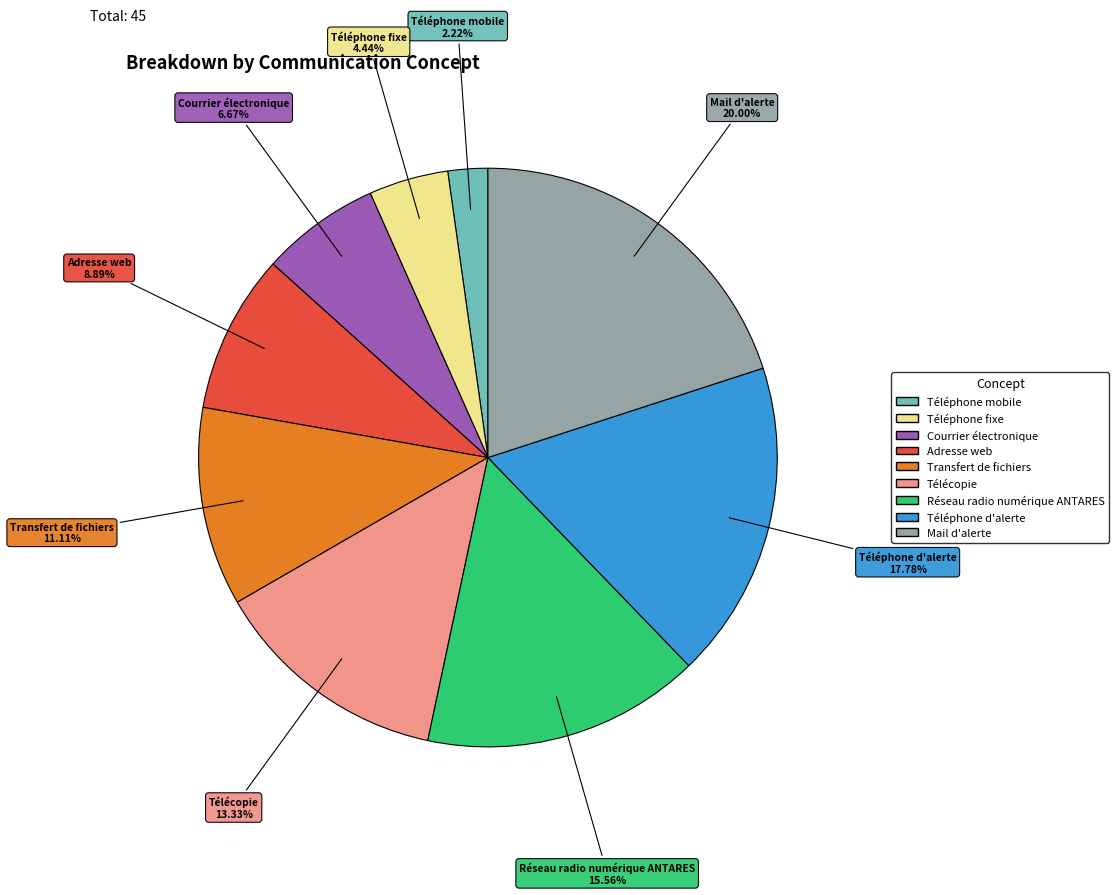

Approximately how many times larger is the value at Téléphone fixe compared to Adresse web?

0.5